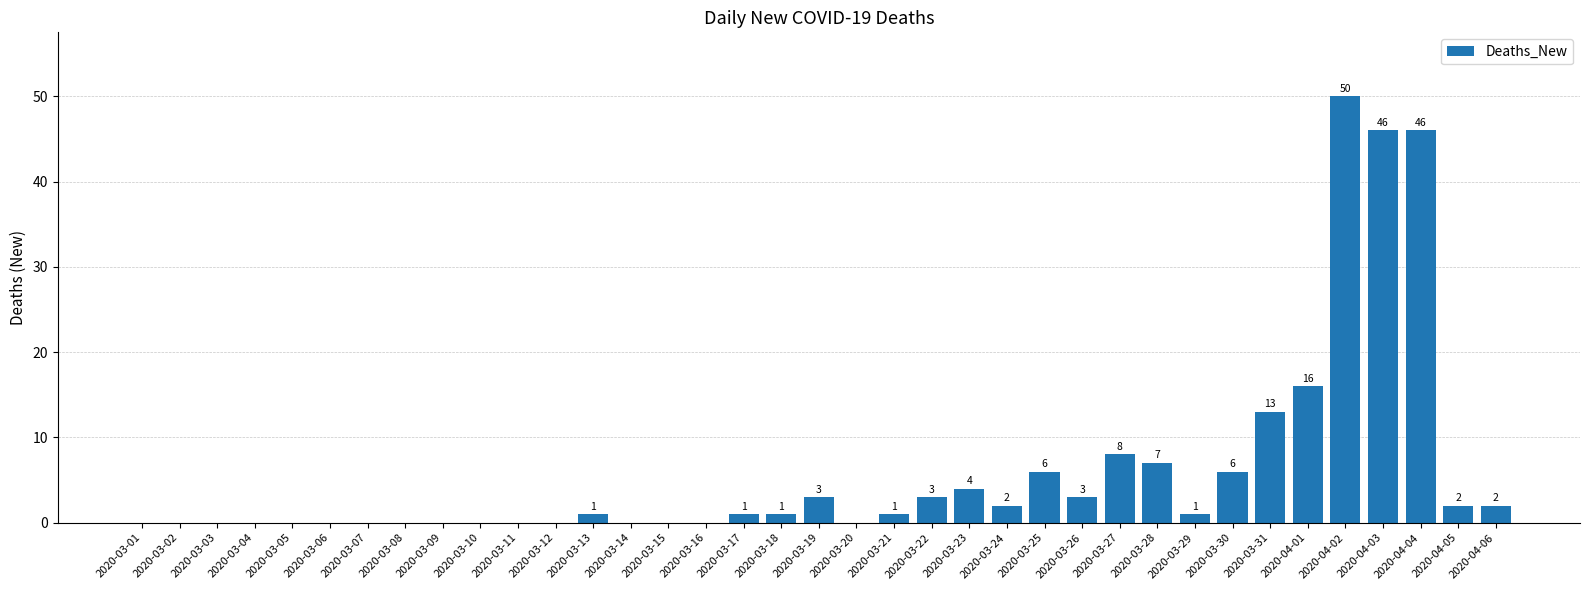

Between 2020-04-05 and 2020-04-01, which is larger?

2020-04-01